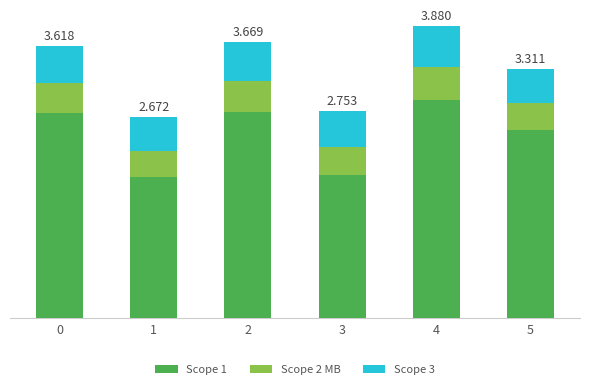

True or false: Scope 1 has a value of 2.7 at 0.

True